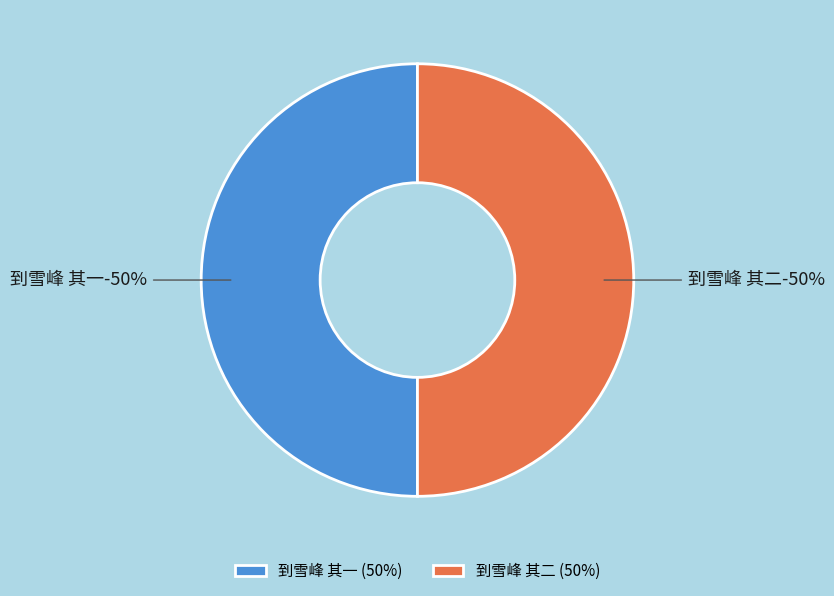

Rank the categories by value from lowest to highest.

到雪峰 其一, 到雪峰 其二